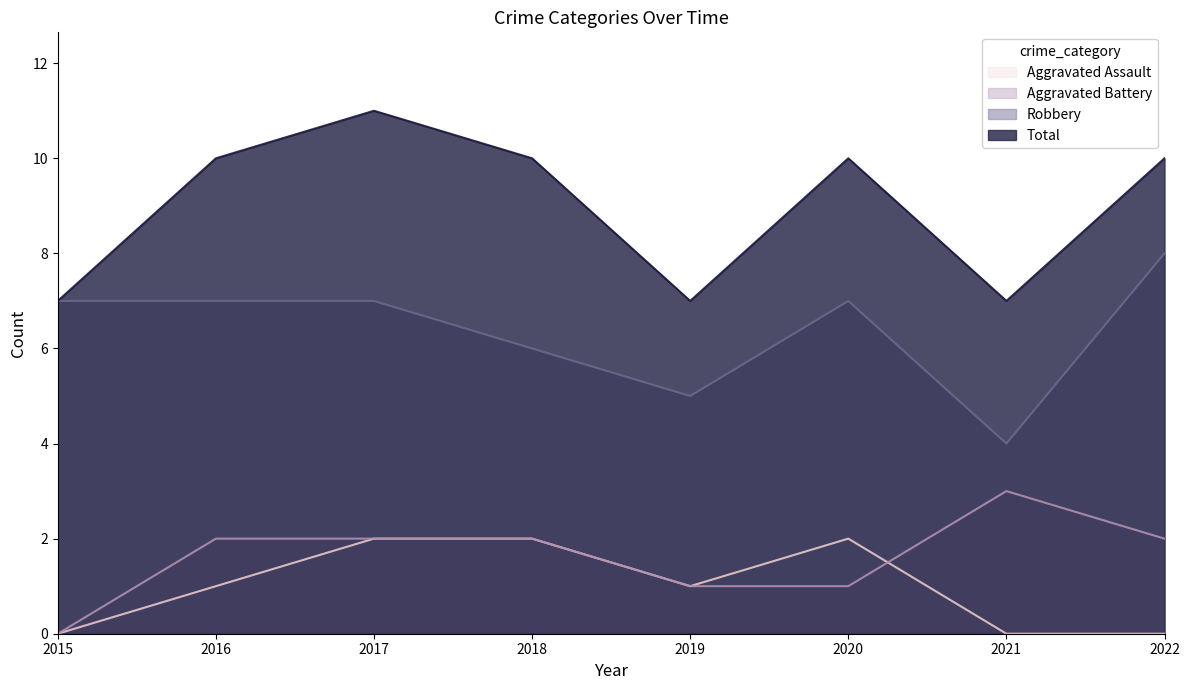

True or false: Aggravated Battery and Aggravated Assault cross at least once.

True